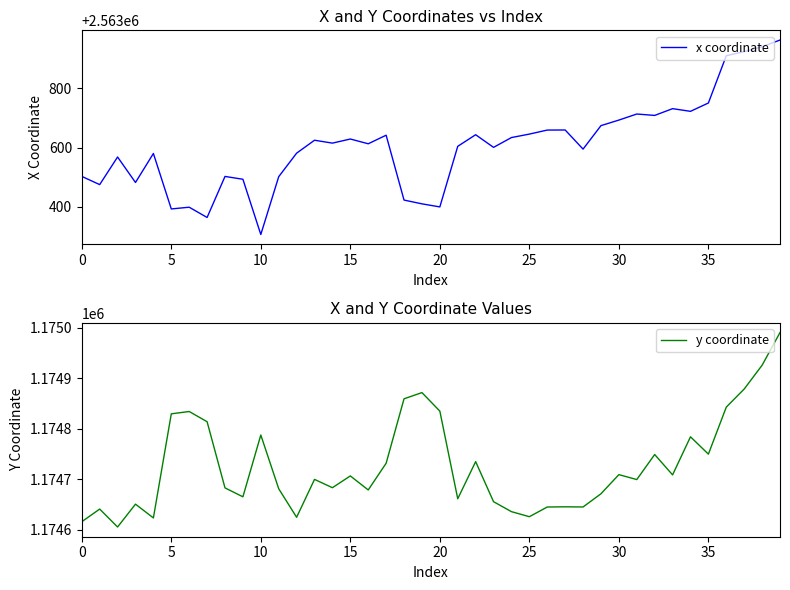

Is this an area chart (filled region under the line)?

No